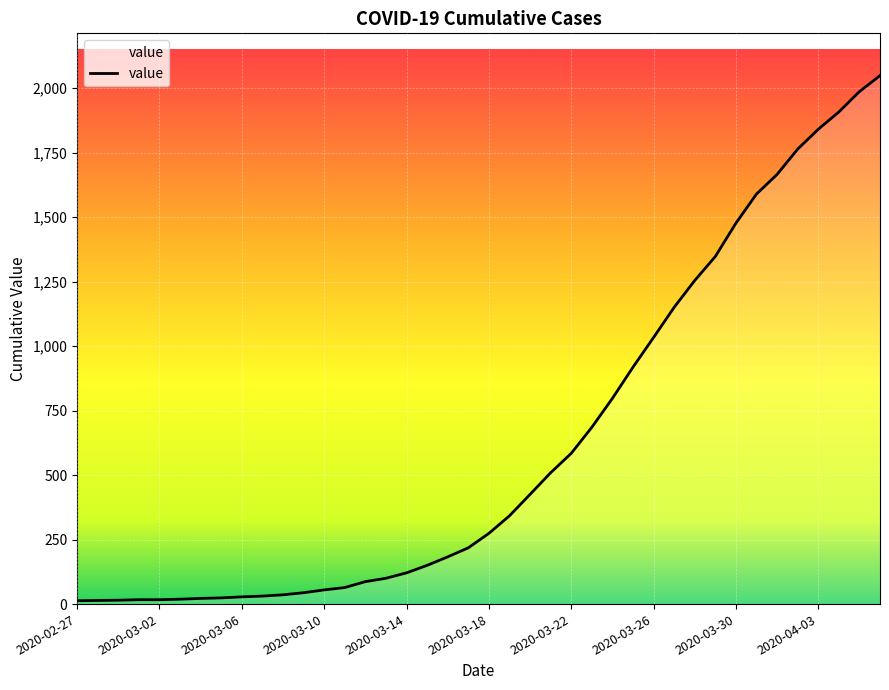

What is the maximum value shown in the chart?

2048